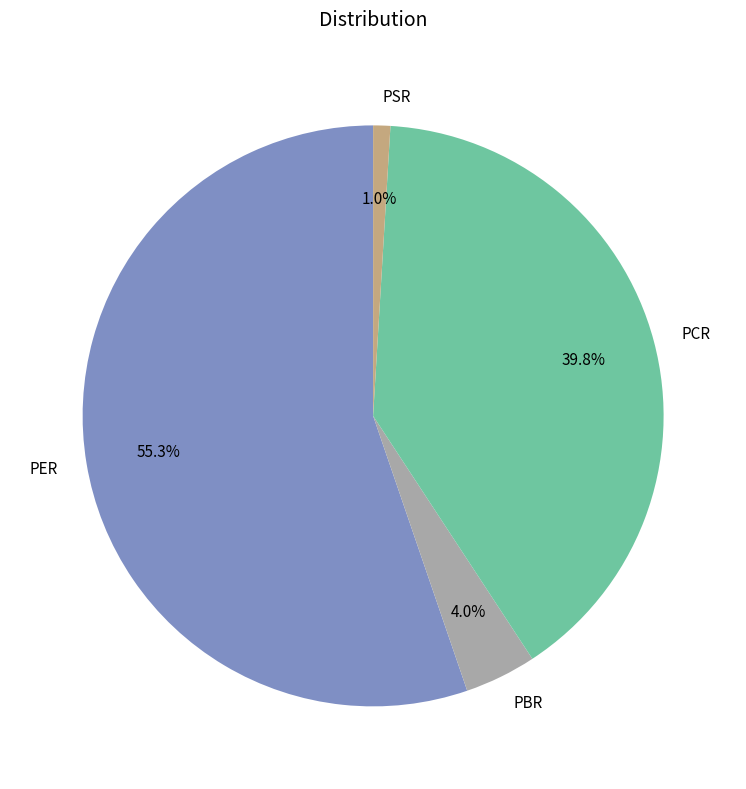

Approximately how many times larger is the value at PER compared to PCR?

1.4